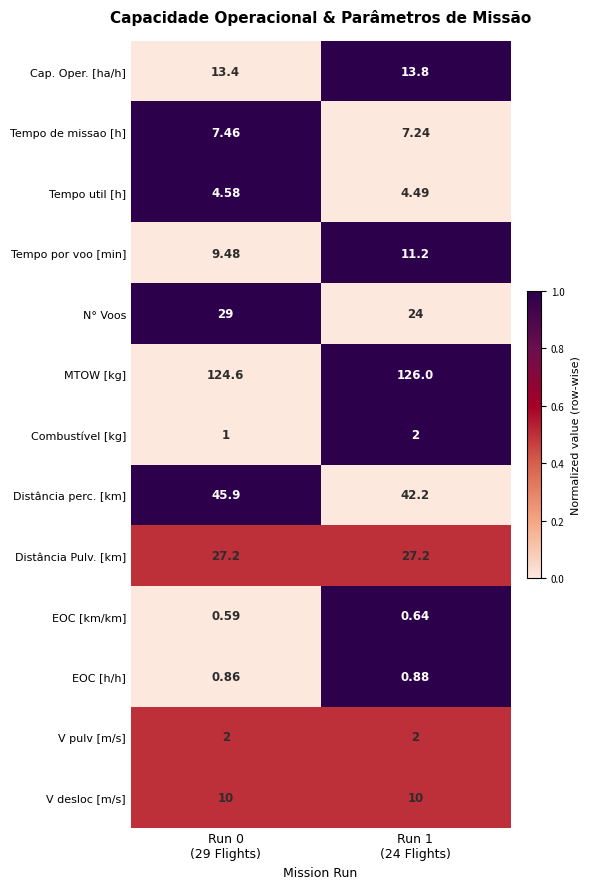

Which series has the widest spread of values?

N° Voos